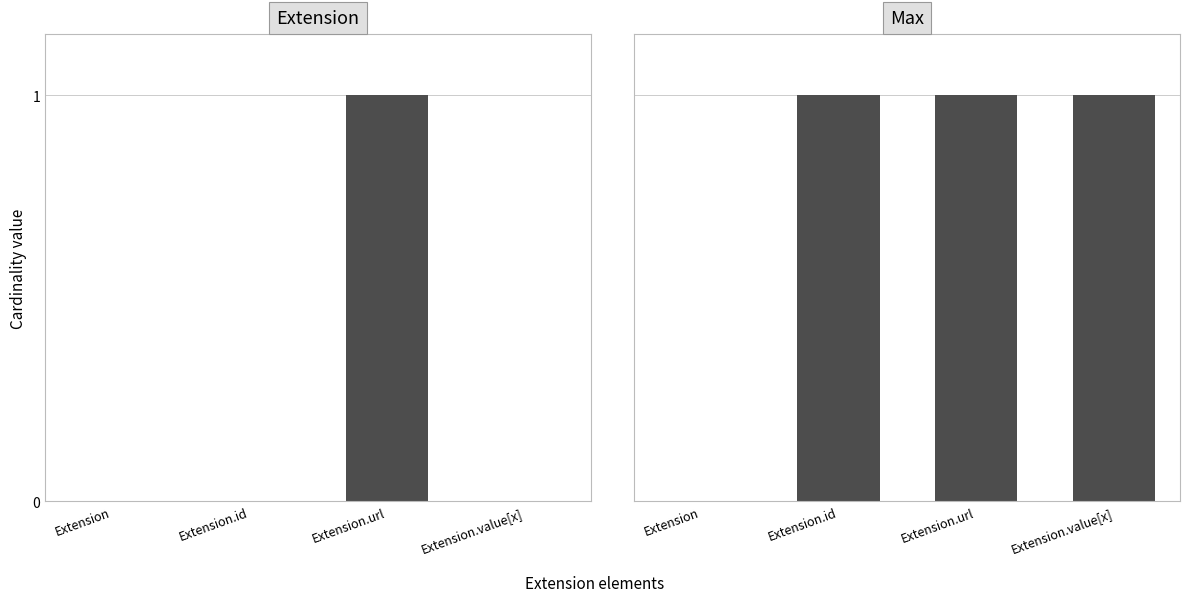

Reading right to left, what are all the values shown in this chart?

Extension: Extension.value[x]=0	Extension.url=1	Extension.id=0	Extension=0
Max: Extension.value[x]=1	Extension.url=1	Extension.id=1	Extension=0